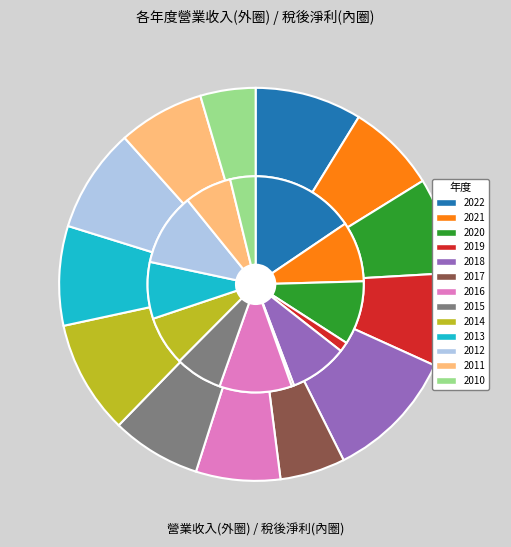

To the nearest percent, what is the combined percentage of 2014 and 2011?

16%